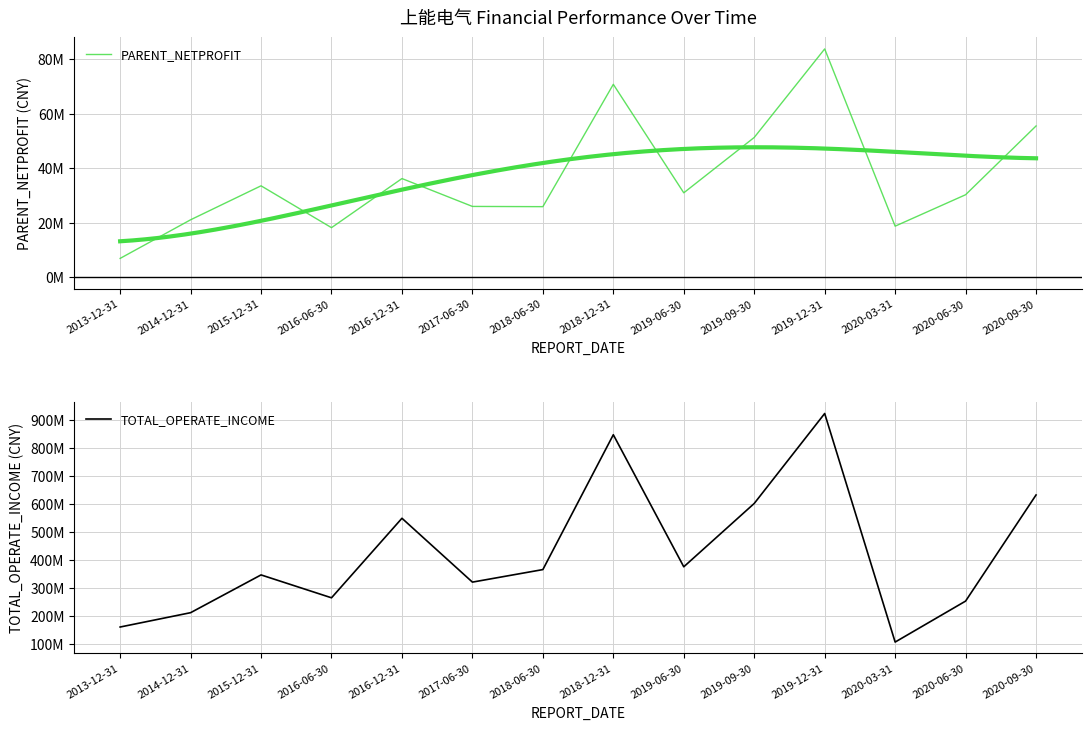

Reading left to right, extract all data points from this chart.

PARENT_NETPROFIT: 7006548.2	21166819.0	33631922.2	18279874.6	36294105.1	26071790.6	25983333.6	70860370.6	31061514.2	51373173.2	83842866.7	18830660.7	30358041.1	55584809.0
TOTAL_OPERATE_INCOME: 159391933.6	210626649.5	345656438.8	263826982.0	548149932.6	319879990.9	364691817.8	846724454.6	374660139.6	601085036.3	922648706.5	105584425.1	252045306.3	631441061.8